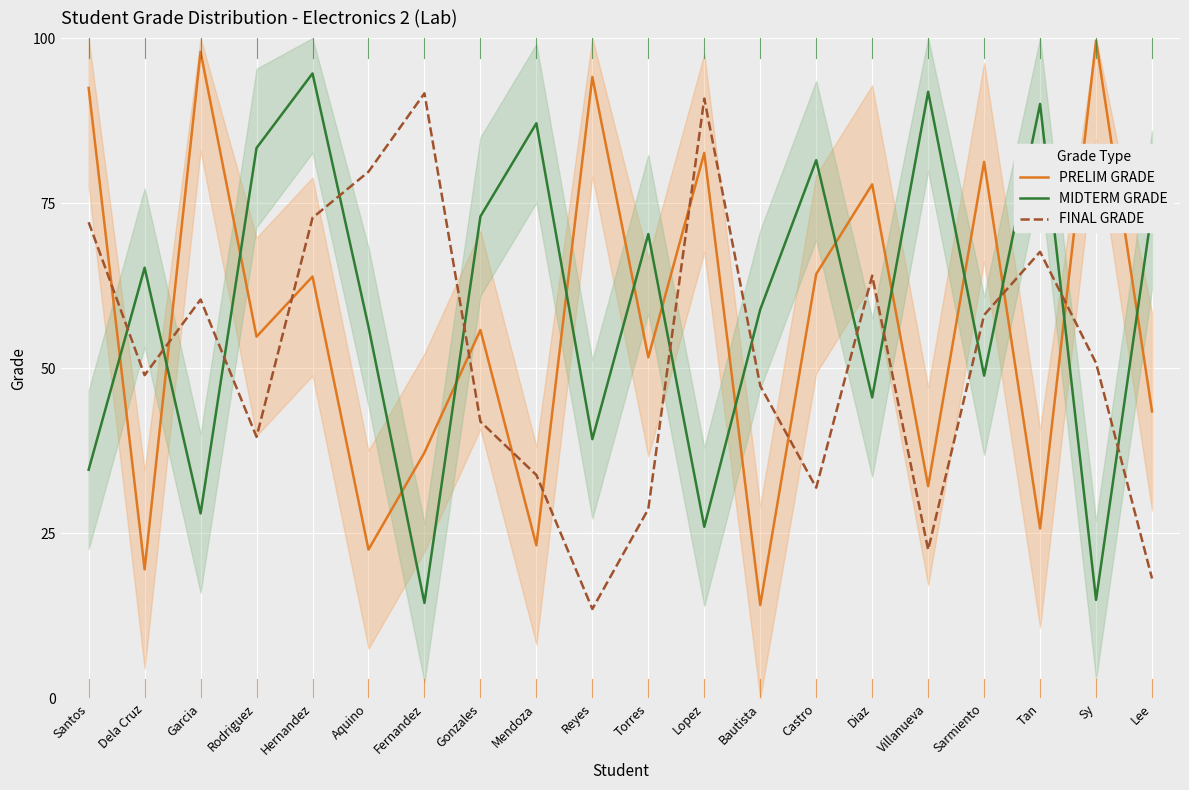

What are all the series names shown in the legend?

PRELIM GRADE, MIDTERM GRADE, FINAL GRADE